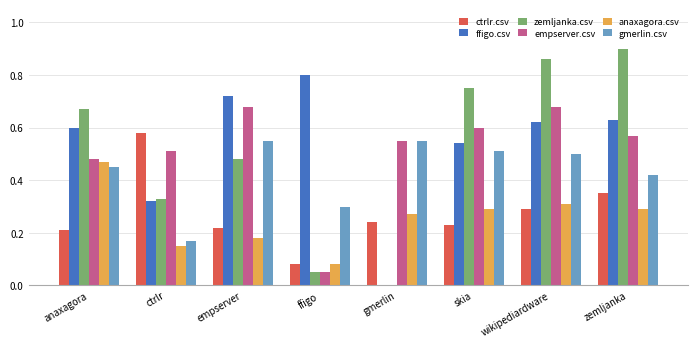

Which series changed the most between ffigo and gmerlin?

ffigo.csv